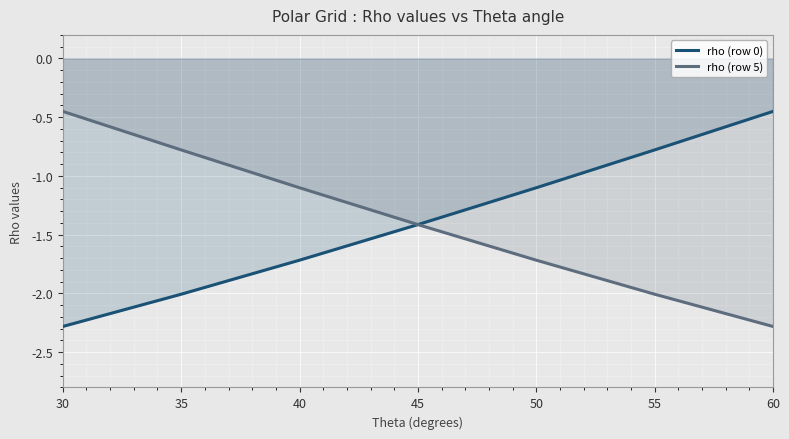

Which has a higher value, 30 or 55?

55